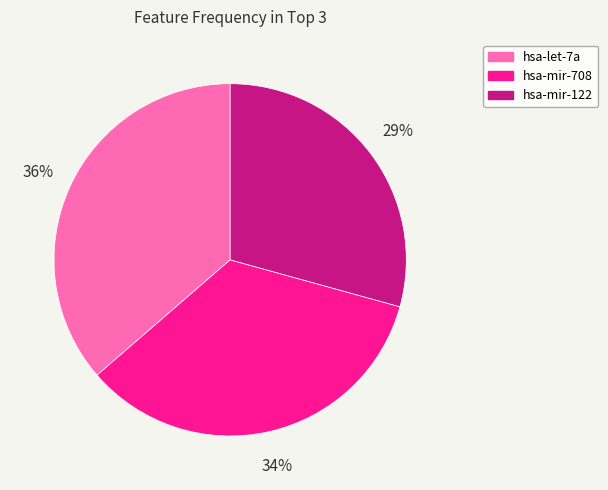

True or false: hsa-mir-708 accounts for 41% of the total.

False